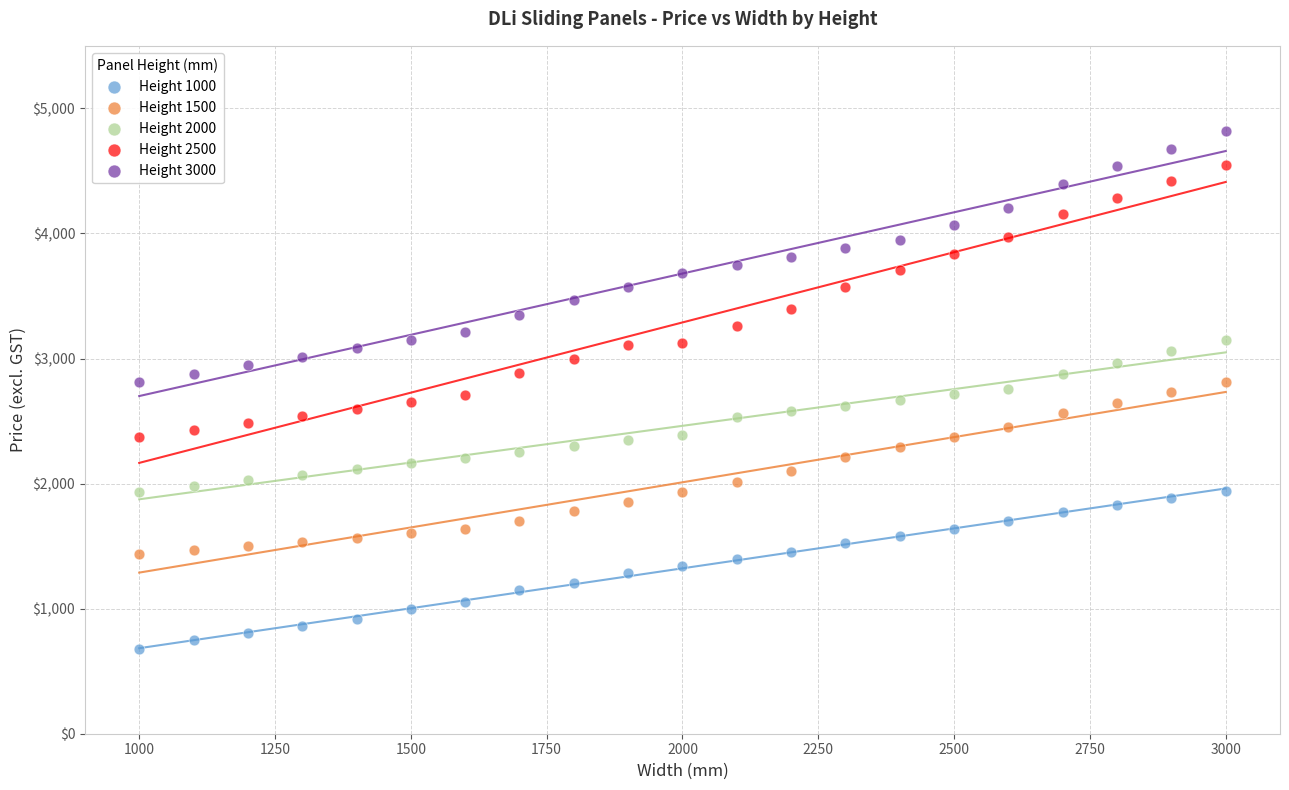

Which series has the largest Y range (max minus min)?

Height 2500